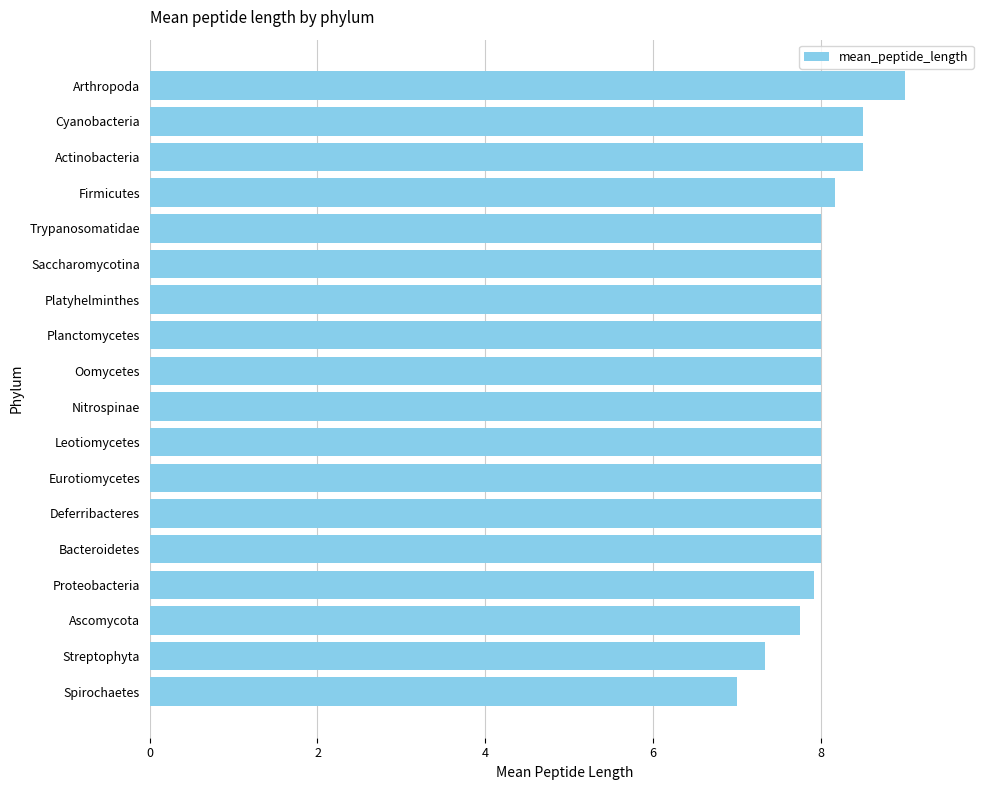

Which has a higher value, Cyanobacteria or Bacteroidetes?

Cyanobacteria